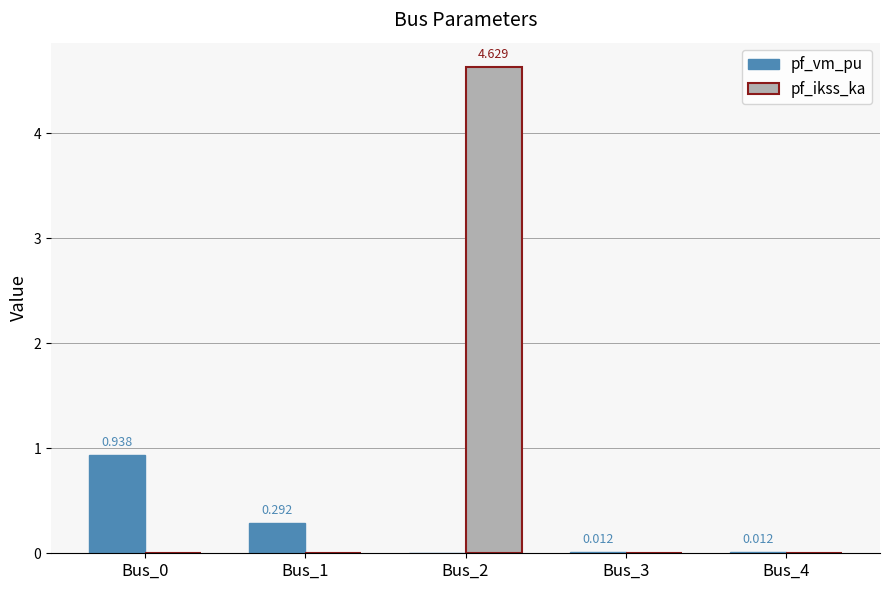

Is the value of pf_vm_pu at Bus_2 greater than the value of pf_ikss_ka at Bus_2?

No